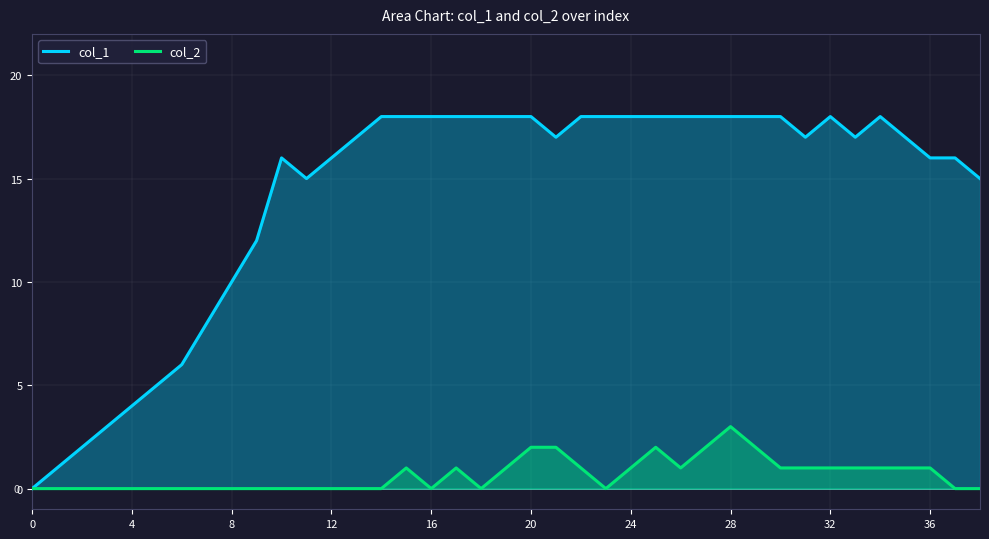

Reading left to right, what are all the values shown in this chart?

col_1: 0	1	2	3	4	5	6	8	10	12	16	15	16	17	18	18	18	18	18	18	18	17	18	18	18	18	18	18	18	18	18	17	18	17	18	17	16	16	15
col_2: 0	0	0	0	0	0	0	0	0	0	0	0	0	0	0	1	0	1	0	1	2	2	1	0	1	2	1	2	3	2	1	1	1	1	1	1	1	0	0